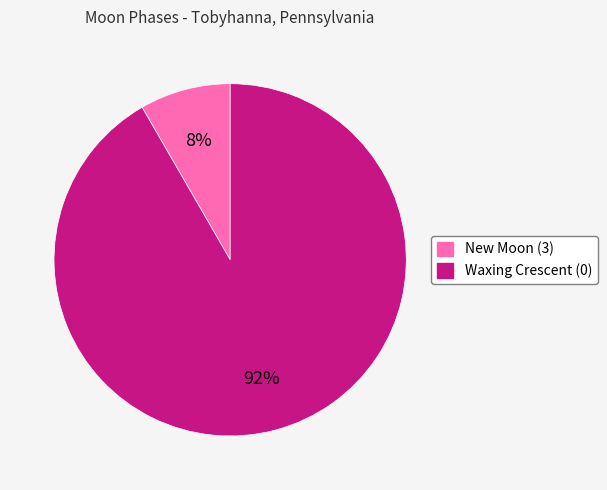

To the nearest percent, what is the average slice percentage?

50%